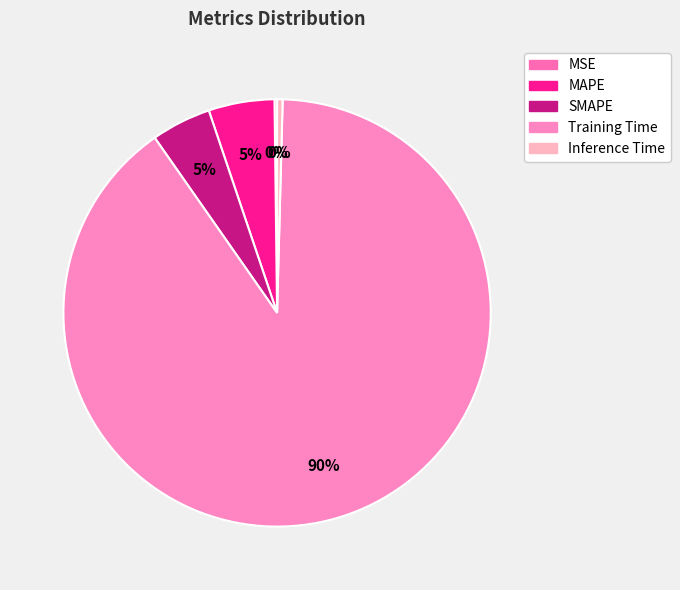

What is the majority slice?

Training Time